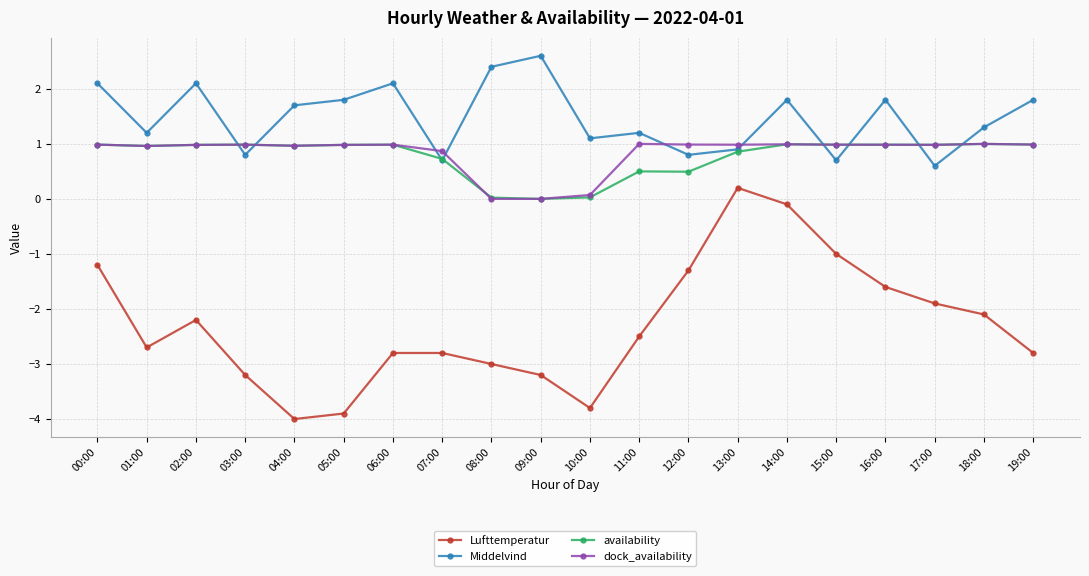

How many data points in Lufttemperatur are above -2?

7